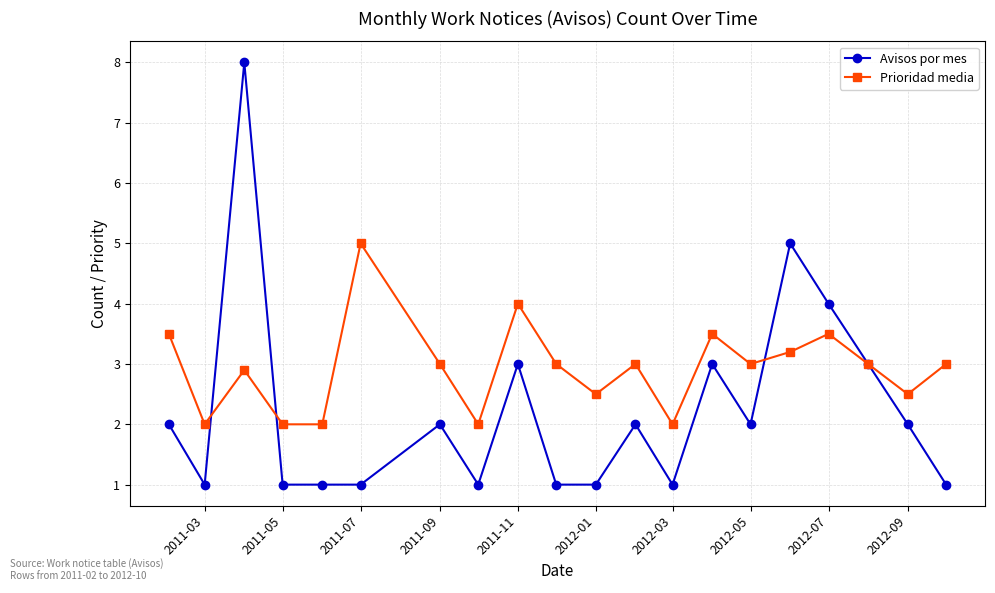

True or false: Prioridad media has more than 2 points higher than both neighbors.

True